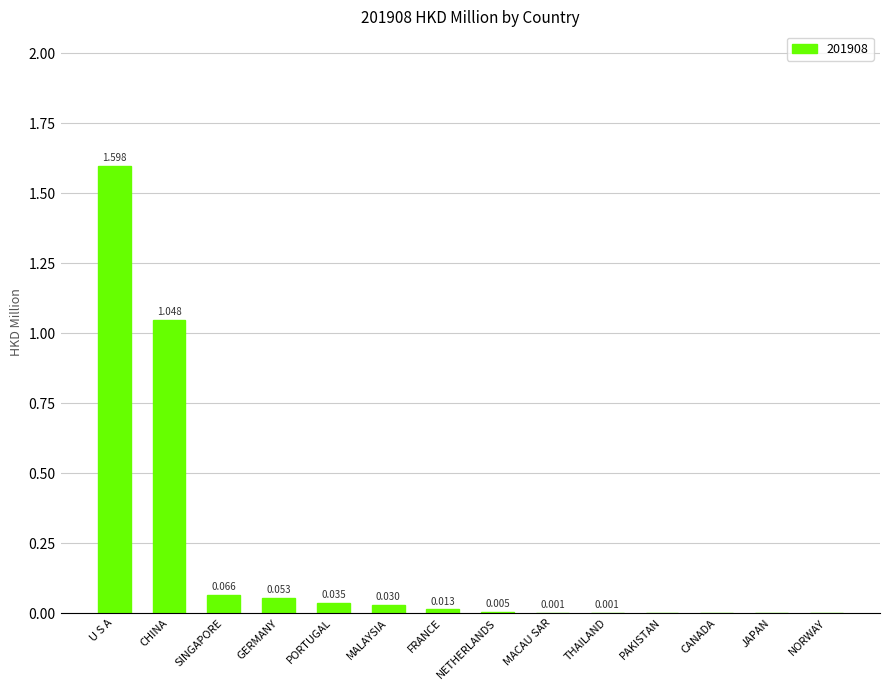

The chart shows a value of 0.0 at MACAU SAR. True or false?

True